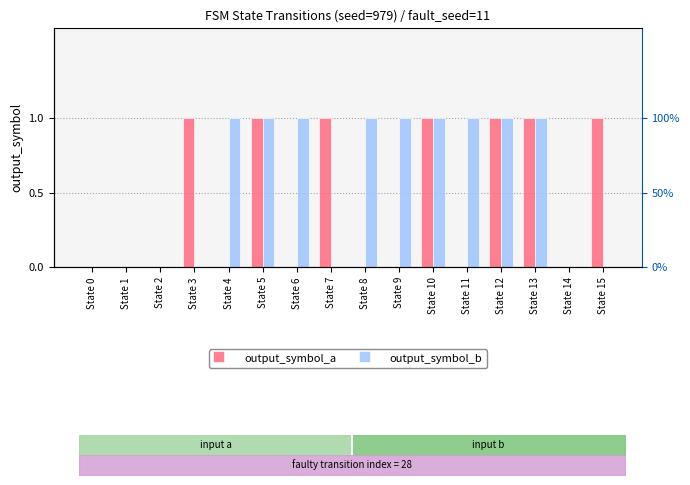

What is the maximum value for output_symbol_a?

1